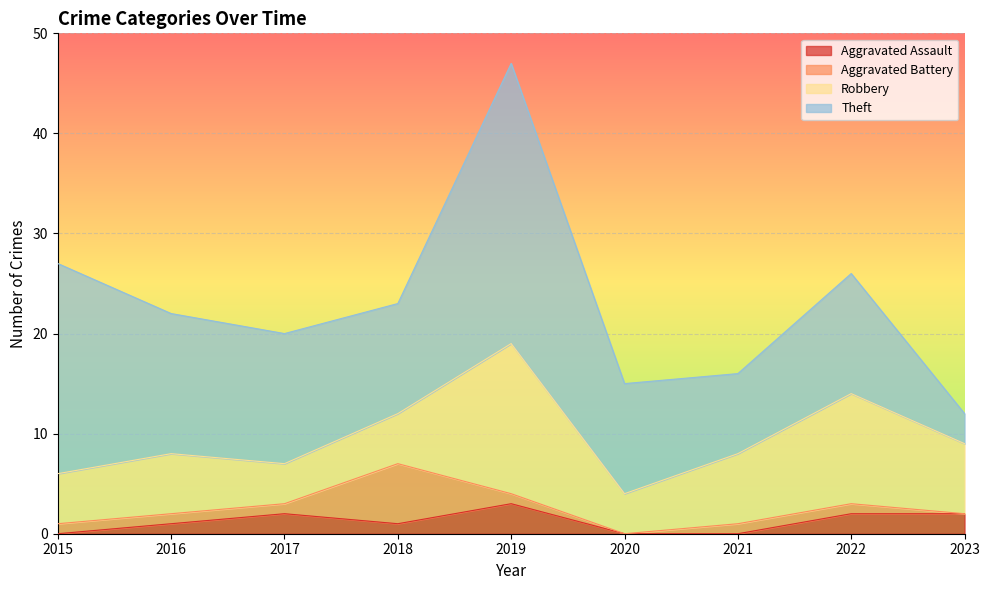

Is the value of Total at 2015 greater than the value of Aggravated Battery at 2018?

Yes